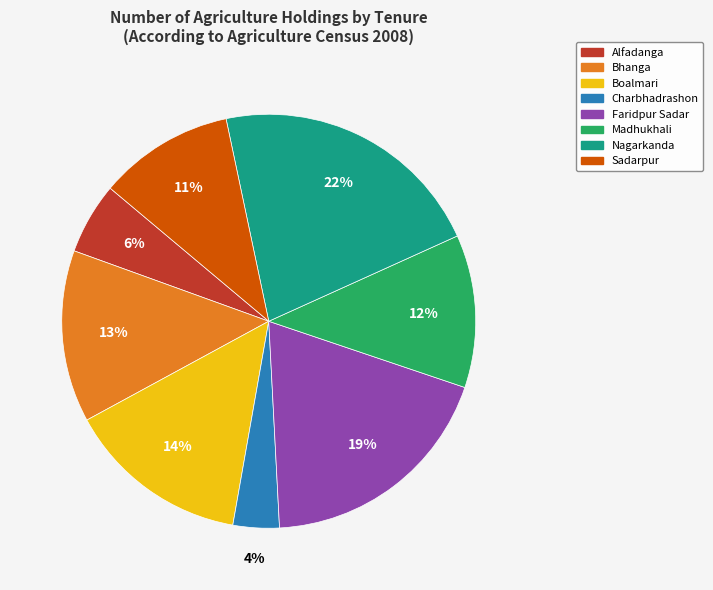

What is the largest slice in the pie chart?

Nagarkanda